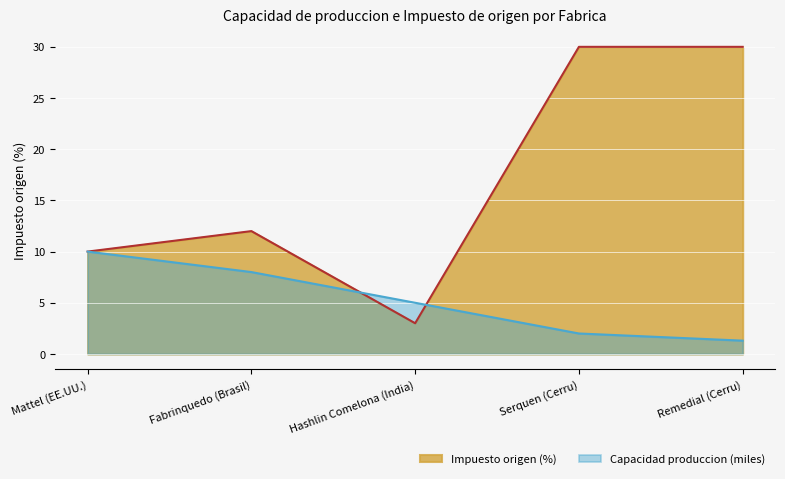

What value does the data have at Fabrinquedo (Brasil), to the nearest 10?

10